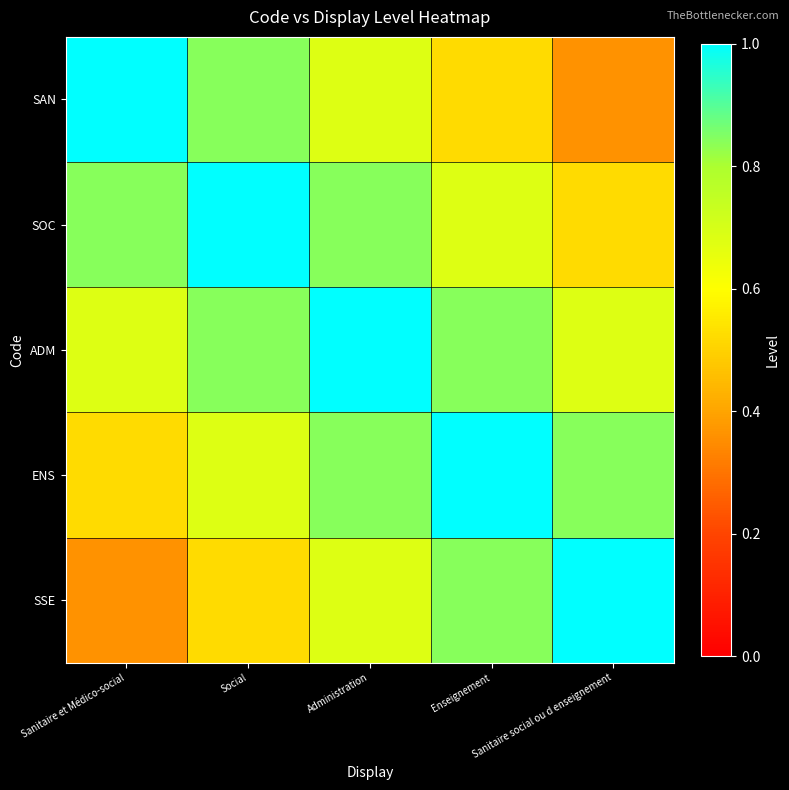

What is the difference between the highest and lowest values at Enseignement?

0.5